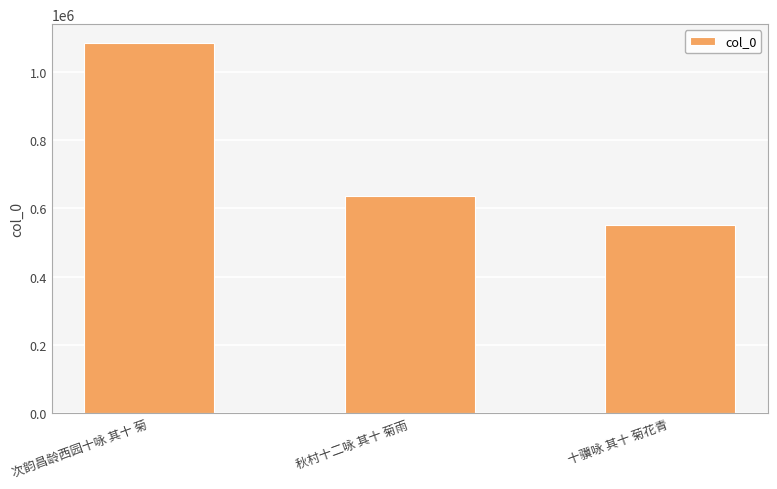

What is the difference between the maximum and second lowest values?

449630